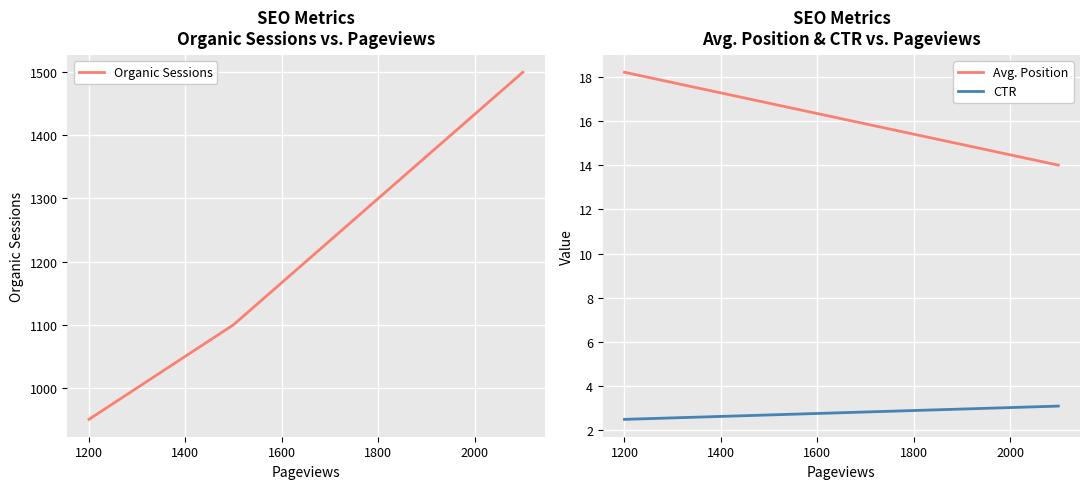

True or false: Avg. Position and CTR intersect in this chart.

False